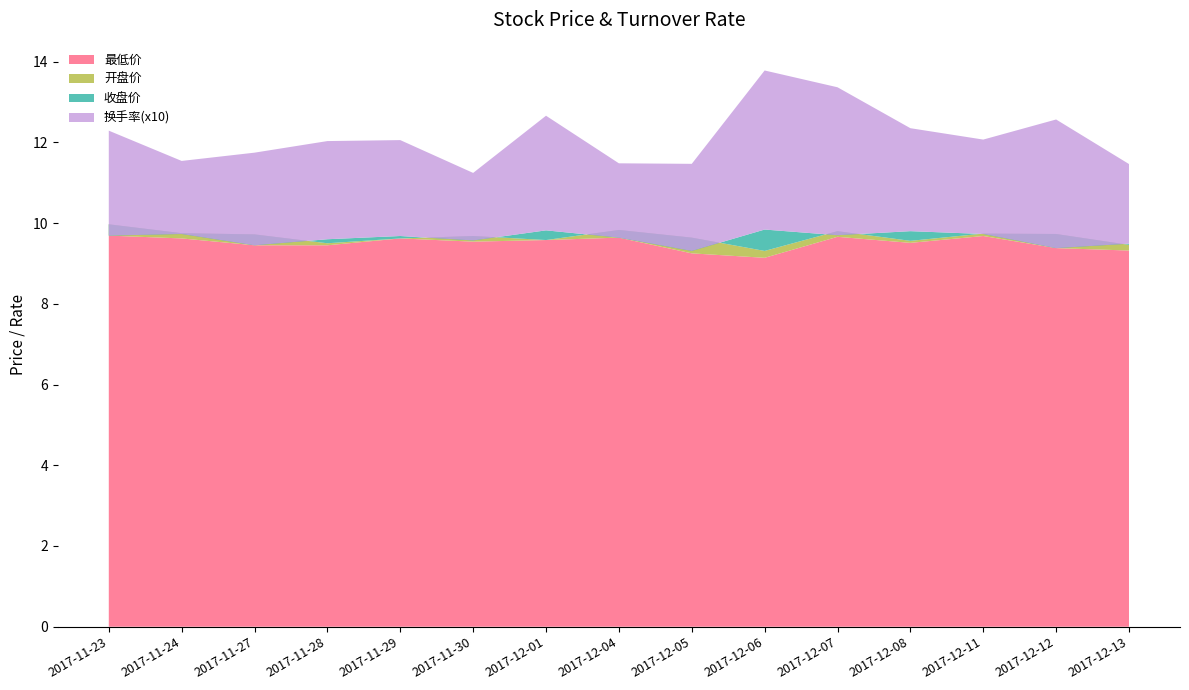

Reading left to right, list all the values displayed in this chart.

收盘价: 2017-11-23=9.7	2017-11-24=9.7	2017-11-27=9.4	2017-11-28=9.6	2017-11-29=9.7	2017-11-30=9.6	2017-12-01=9.8	2017-12-04=9.6	2017-12-05=9.3	2017-12-06=9.8	2017-12-07=9.7	2017-12-08=9.8	2017-12-11=9.7	2017-12-12=9.4	2017-12-13=9.5
最低价: 2017-11-23=9.7	2017-11-24=9.6	2017-11-27=9.4	2017-11-28=9.4	2017-11-29=9.6	2017-11-30=9.5	2017-12-01=9.6	2017-12-04=9.6	2017-12-05=9.2	2017-12-06=9.1	2017-12-07=9.7	2017-12-08=9.5	2017-12-11=9.7	2017-12-12=9.4	2017-12-13=9.3
开盘价: 2017-11-23=10.0	2017-11-24=9.8	2017-11-27=9.7	2017-11-28=9.5	2017-11-29=9.6	2017-11-30=9.7	2017-12-01=9.6	2017-12-04=9.8	2017-12-05=9.6	2017-12-06=9.3	2017-12-07=9.8	2017-12-08=9.6	2017-12-11=9.7	2017-12-12=9.7	2017-12-13=9.5
换手率: 2017-11-23=0.3	2017-11-24=0.2	2017-11-27=0.2	2017-11-28=0.2	2017-11-29=0.2	2017-11-30=0.2	2017-12-01=0.3	2017-12-04=0.2	2017-12-05=0.2	2017-12-06=0.4	2017-12-07=0.4	2017-12-08=0.3	2017-12-11=0.2	2017-12-12=0.3	2017-12-13=0.2